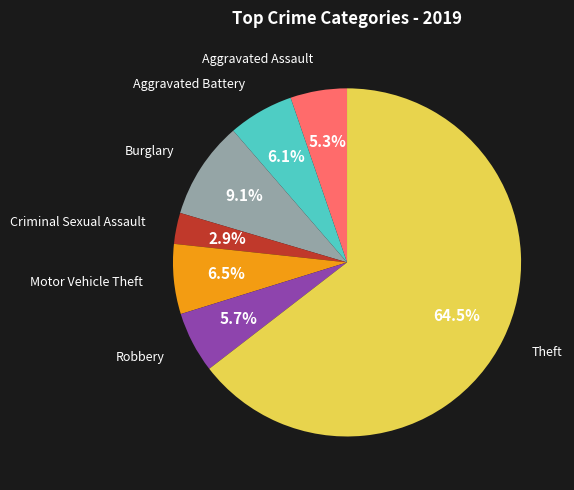

Is there a majority slice in this chart?

Yes